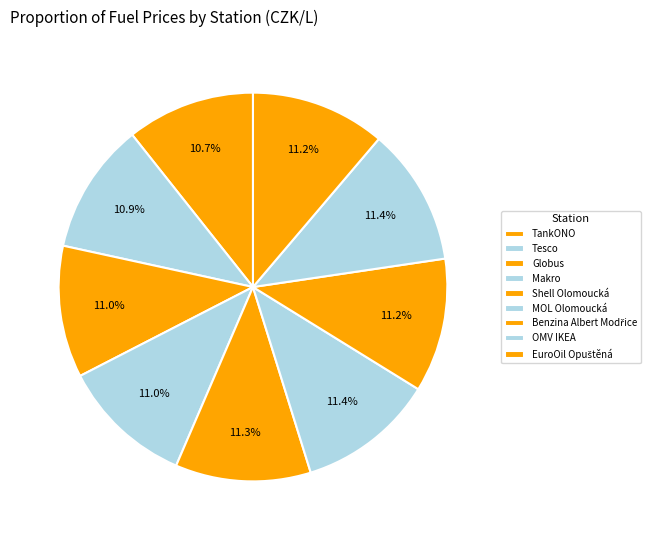

To the nearest percent, what is the combined percentage of TankONO and Makro?

22%